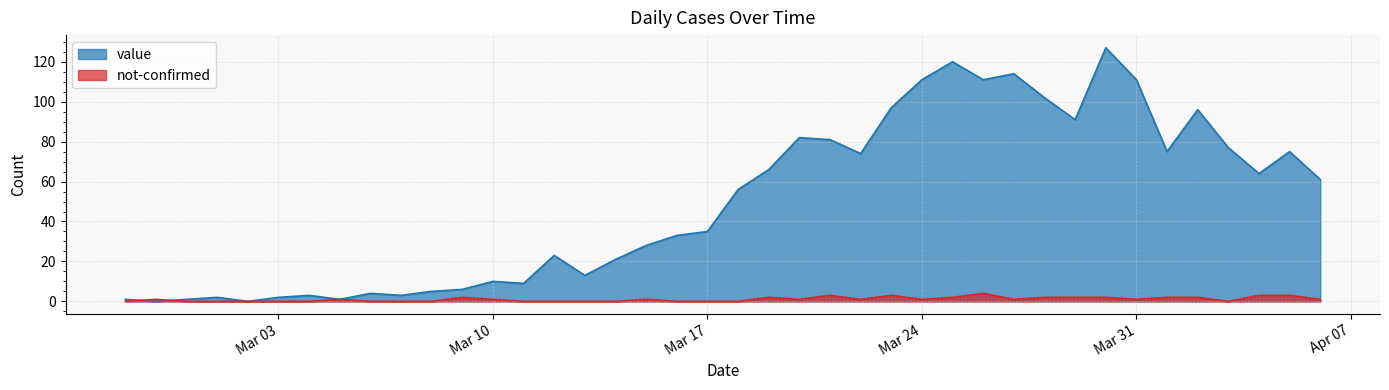

Which series has the widest spread of values?

value